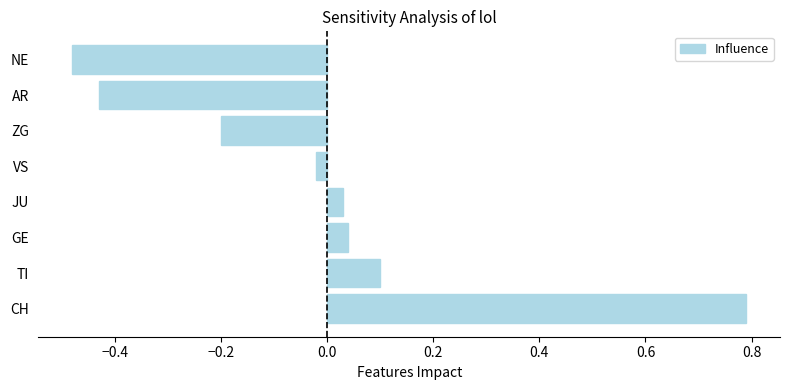

Between CH and JU, which is larger?

CH